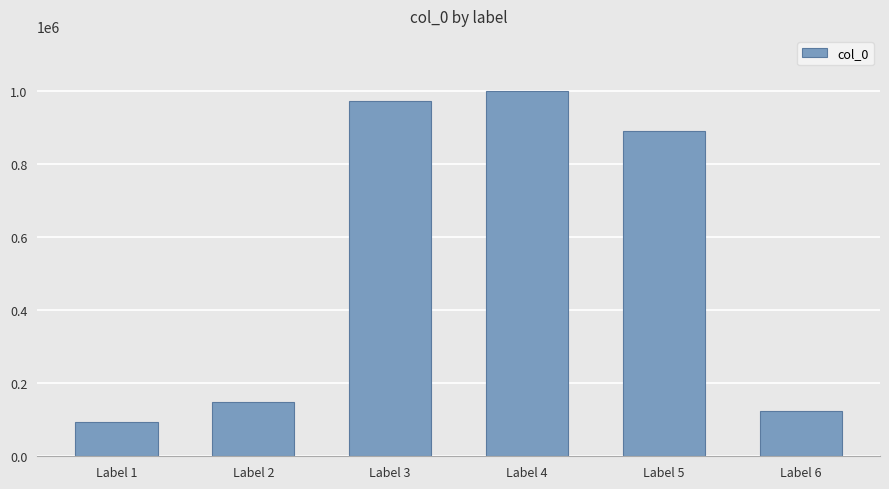

Which category has the highest value across all series?

Label 4